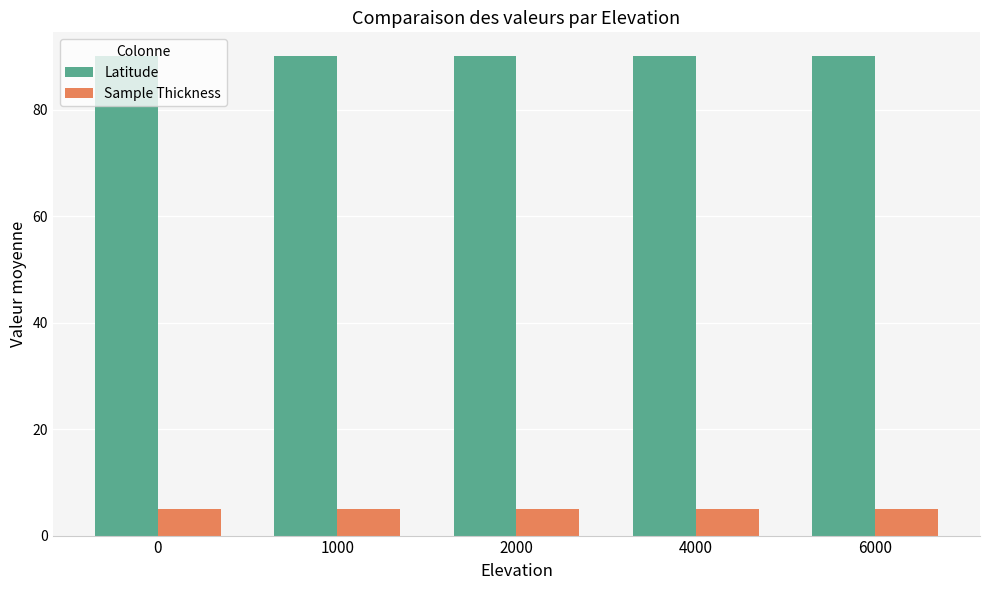

Read the Sample Thickness value at 2000.

5